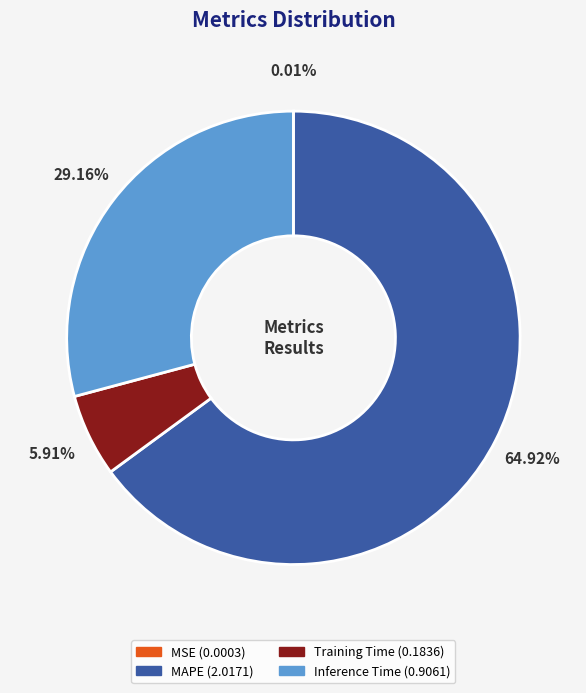

Which slice is the largest?

MAPE